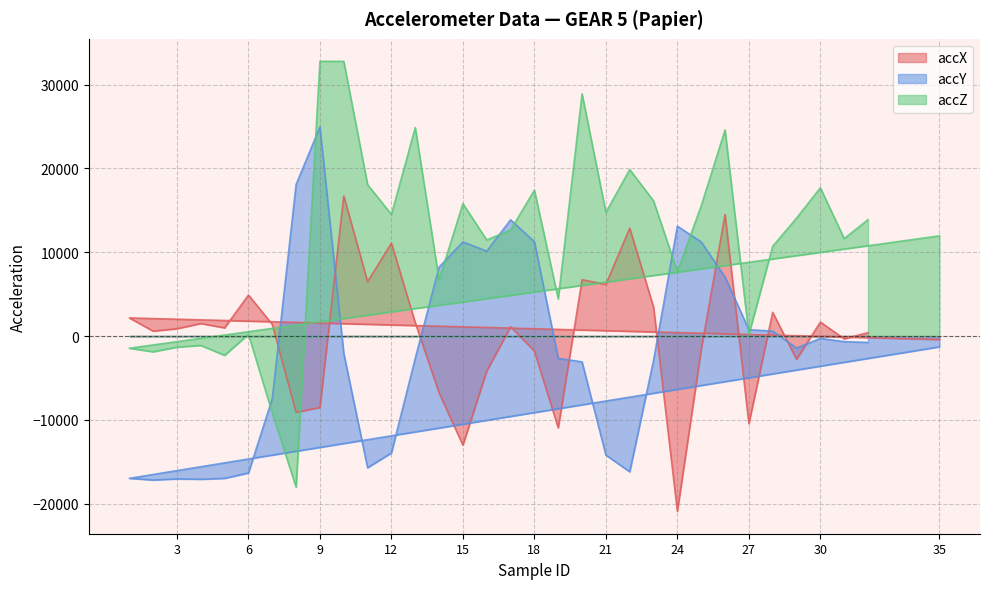

Reading left to right, list all the values displayed in this chart.

accX: 35=-420	1=2164	2=592	3=876	4=1496	5=980	6=4896	7=1388	8=-9100	9=-8520	10=16712	11=6488	12=11080	13=1592	14=-6772	15=-13000	16=-4172	17=1112	18=-1784	19=-10944	20=6724	21=6160	22=12872	23=3456	24=-20892	25=-1640	26=14504	27=-10444	28=2832	29=-2780	30=1672	31=-332	32=412
accY: 35=-1288	1=-16968	2=-17172	3=-17036	4=-17080	5=-16972	6=-16332	7=-7448	8=18080	9=24952	10=-2064	11=-15704	12=-13940	13=-2652	14=8228	15=11228	16=10128	17=13868	18=11256	19=-2656	20=-3076	21=-14192	22=-16188	23=-2908	24=13108	25=11232	26=7044	27=760	28=588	29=-1428	30=-276	31=-664	32=-764
accZ: 35=11956	1=-1452	2=-1876	3=-1324	4=-1116	5=-2304	6=212	7=-9168	8=-18020	9=32767	10=32767	11=18064	12=14504	13=24880	14=6732	15=15788	16=11464	17=12644	18=17404	19=4432	20=28892	21=14748	22=19864	23=16120	24=7688	25=15540	26=24592	27=184	28=10708	29=14068	30=17688	31=11628	32=13888